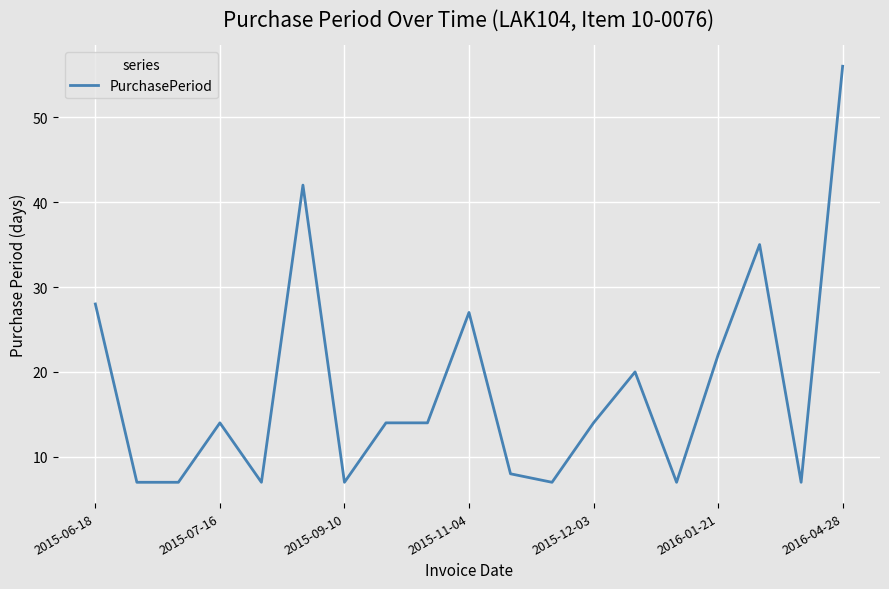

What is the difference between the maximum and minimum values?

49